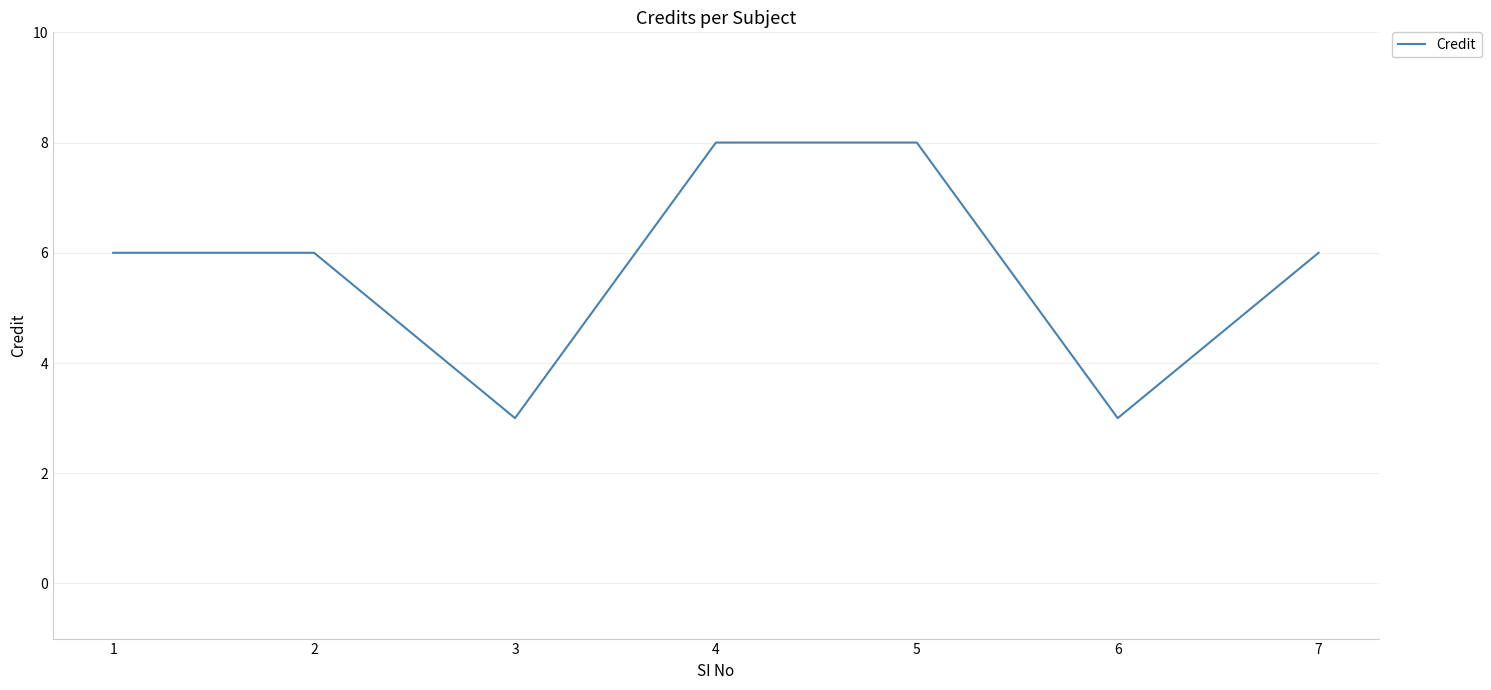

Reading right to left, extract all data points from this chart.

6	3	8	8	3	6	6